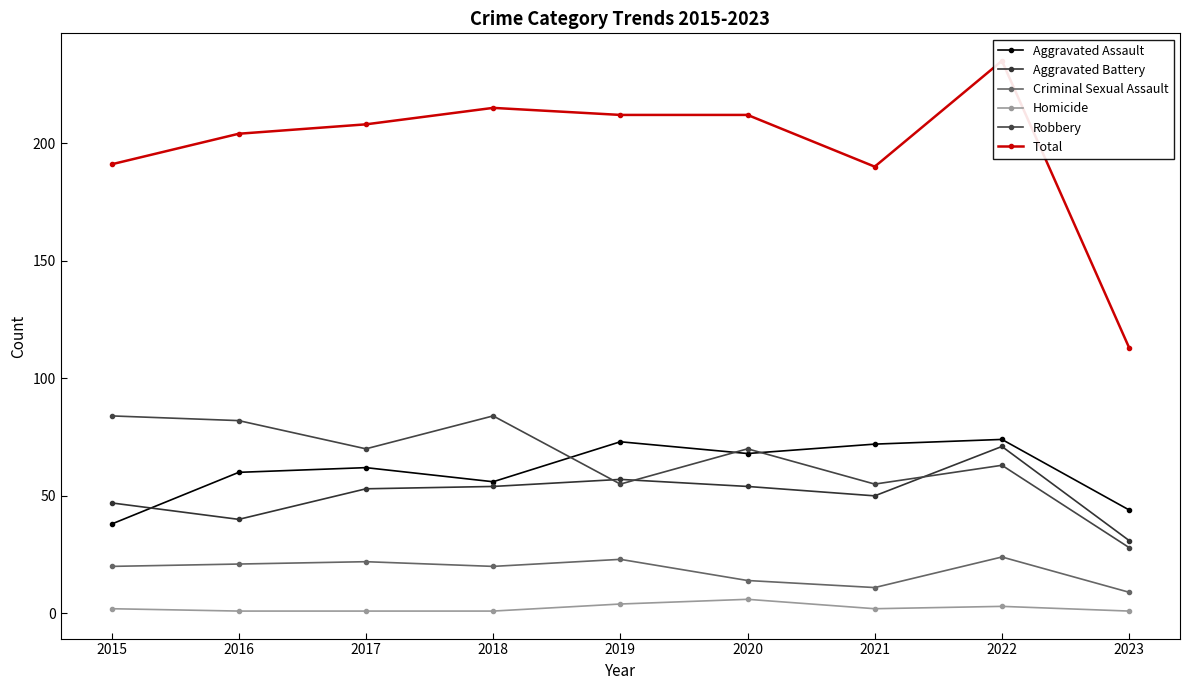

Which series has the largest total across all categories?

Total